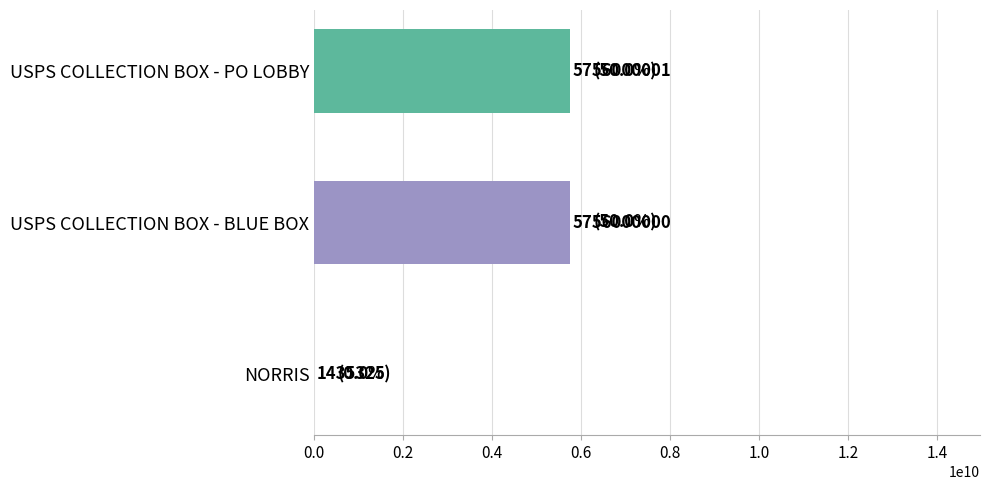

Does the chart contain stacked bars?

No